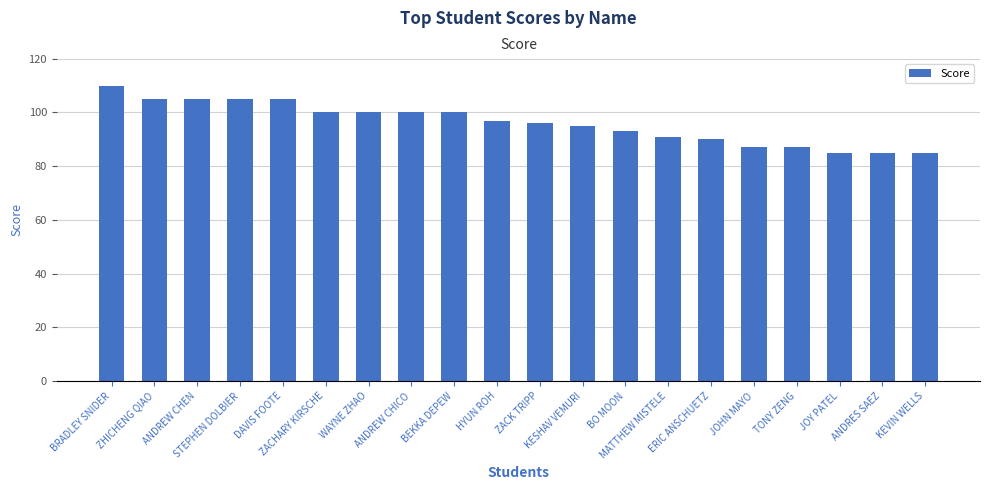

What is the change in value from JOHN MAYO to JOY PATEL?

-2